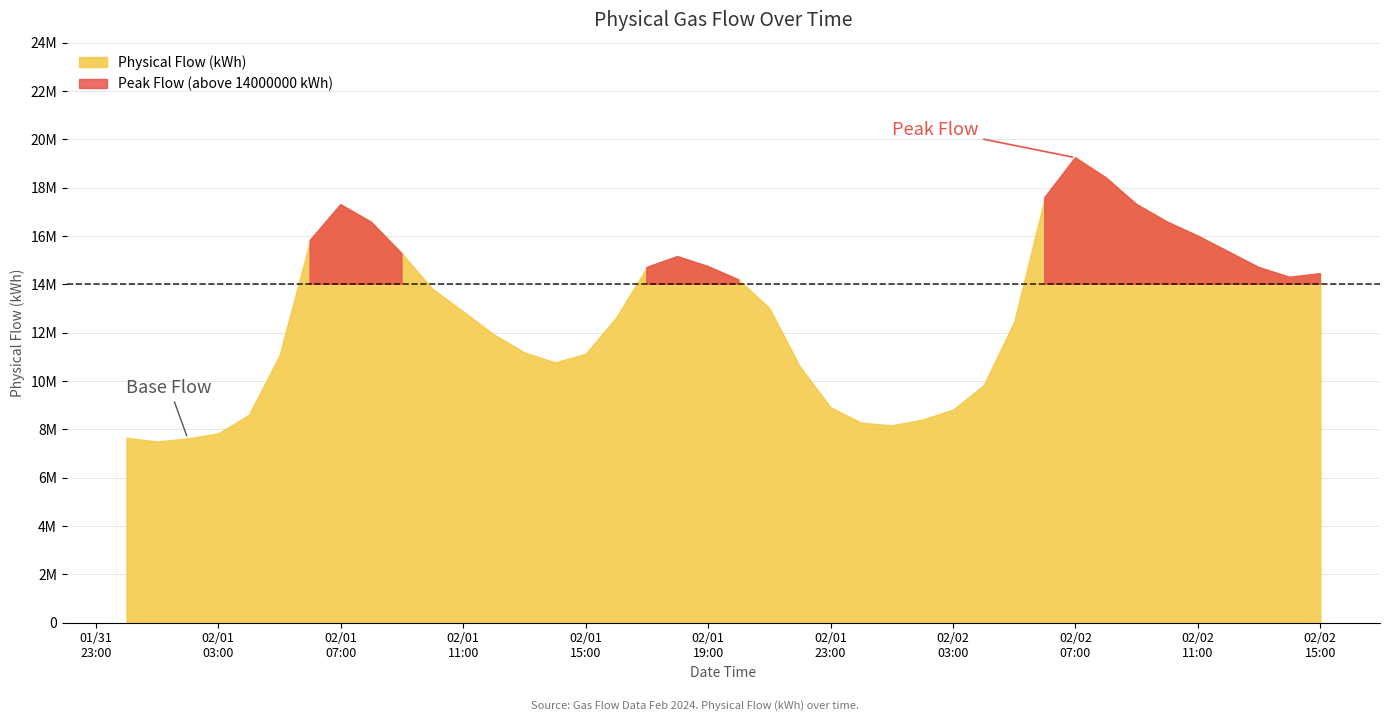

At how many categories does at least one series exceed 6165238?

40